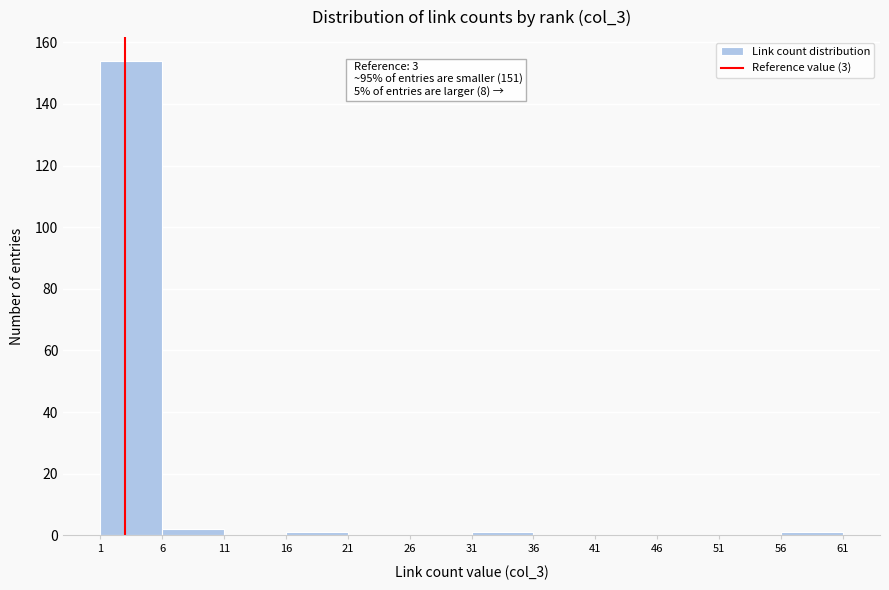

Over which range of the x-axis is the bar tallest?

1 to 6